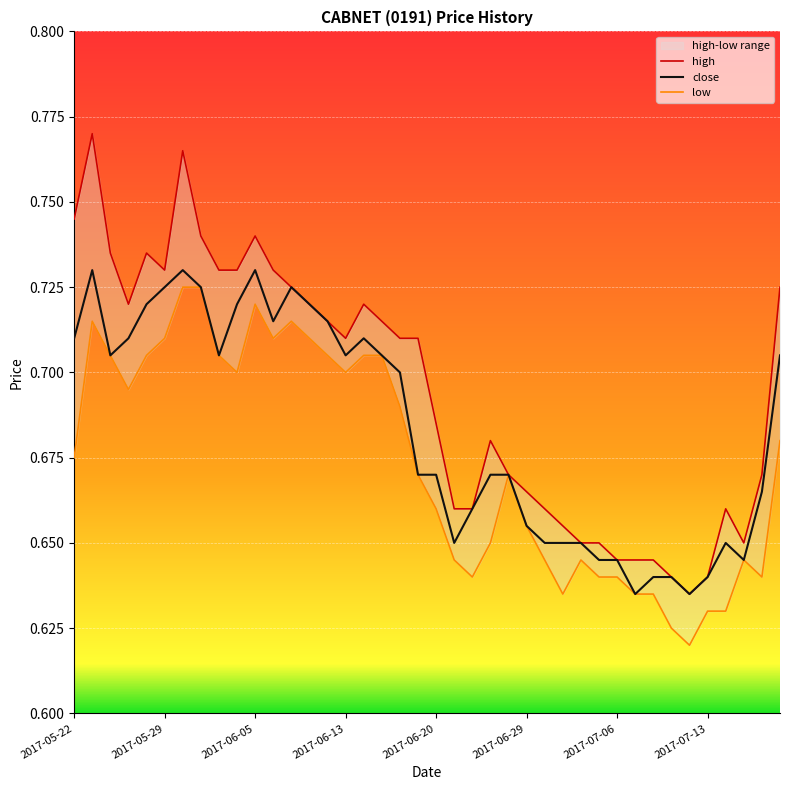

True or false: close and high cross at least once.

False